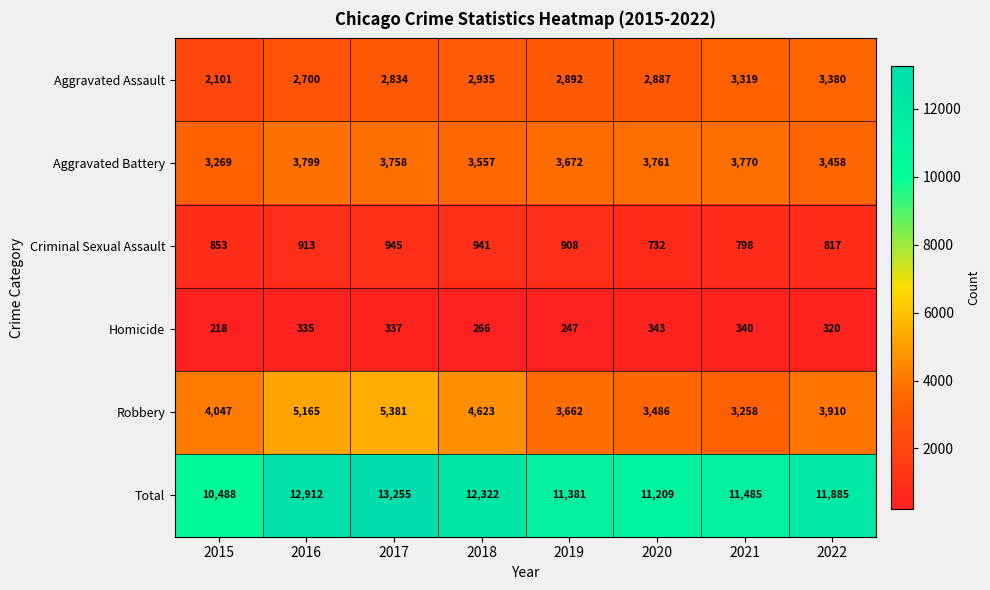

List the series in order of their peak value, lowest first.

Homicide, Criminal Sexual Assault, Aggravated Assault, Aggravated Battery, Robbery, Total